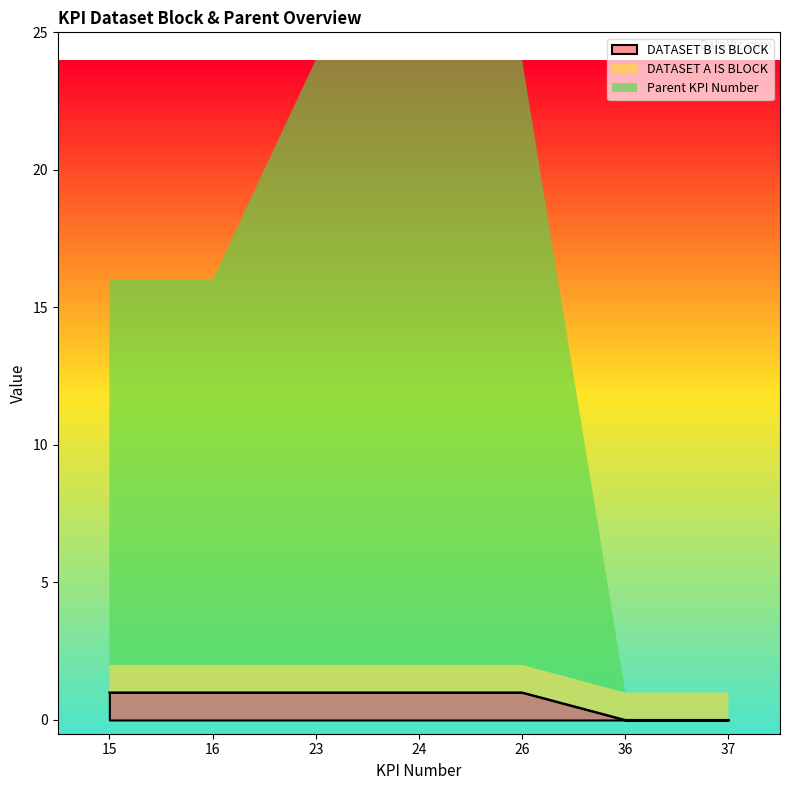

True or false: DATASET B IS BLOCK and Parent KPI Number cross at least once.

False